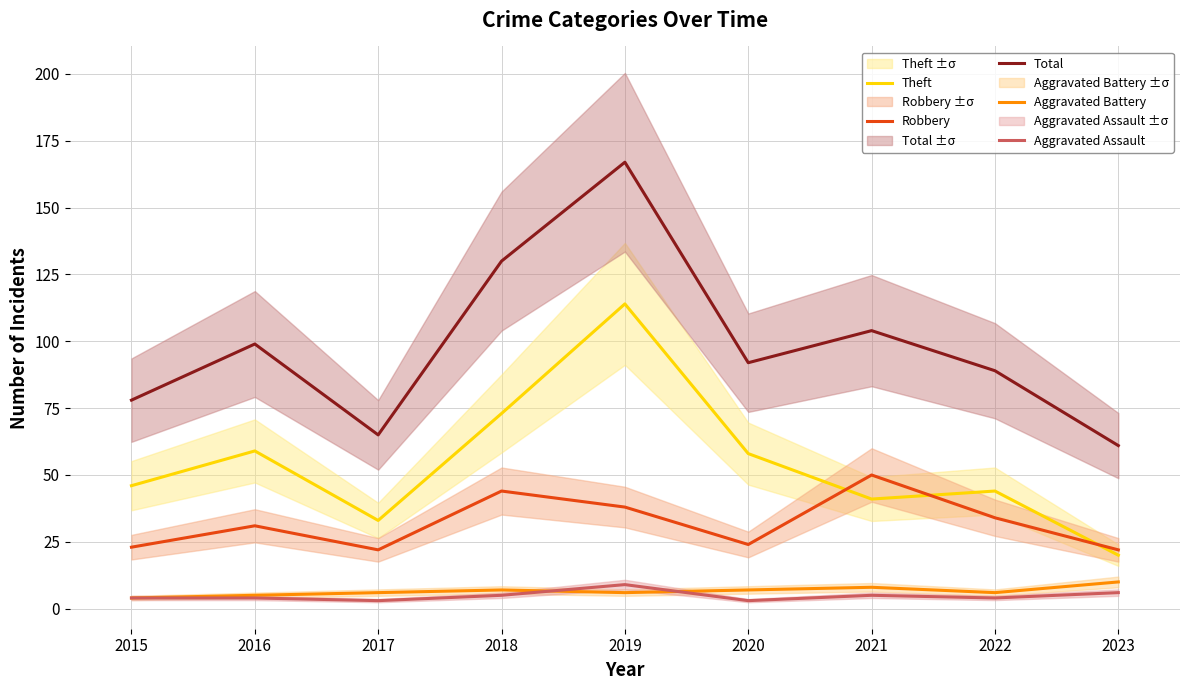

How many lines are shown in the chart?

5